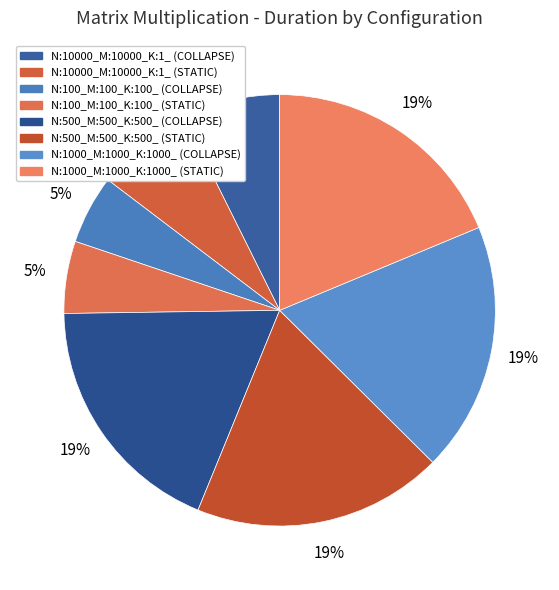

To the nearest percent, what portion does N:1000_M:1000_K:1000_ (COLLAPSE) represent?

19%